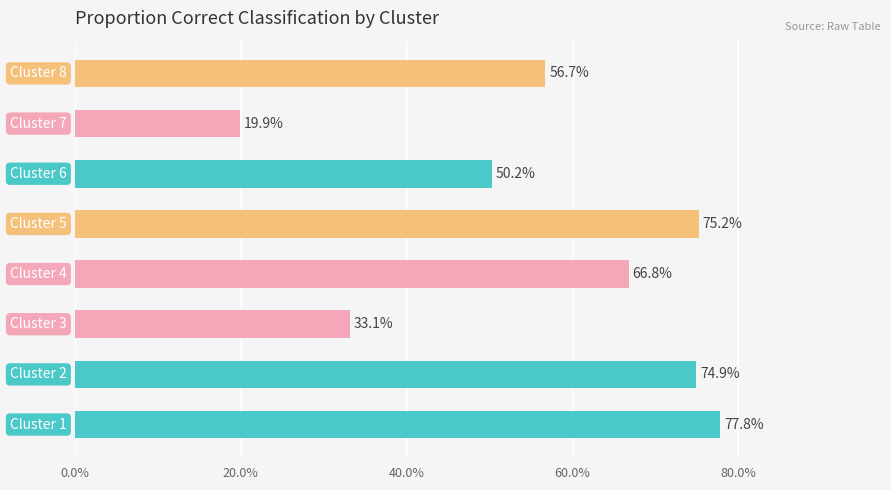

What is the average value?

0.6